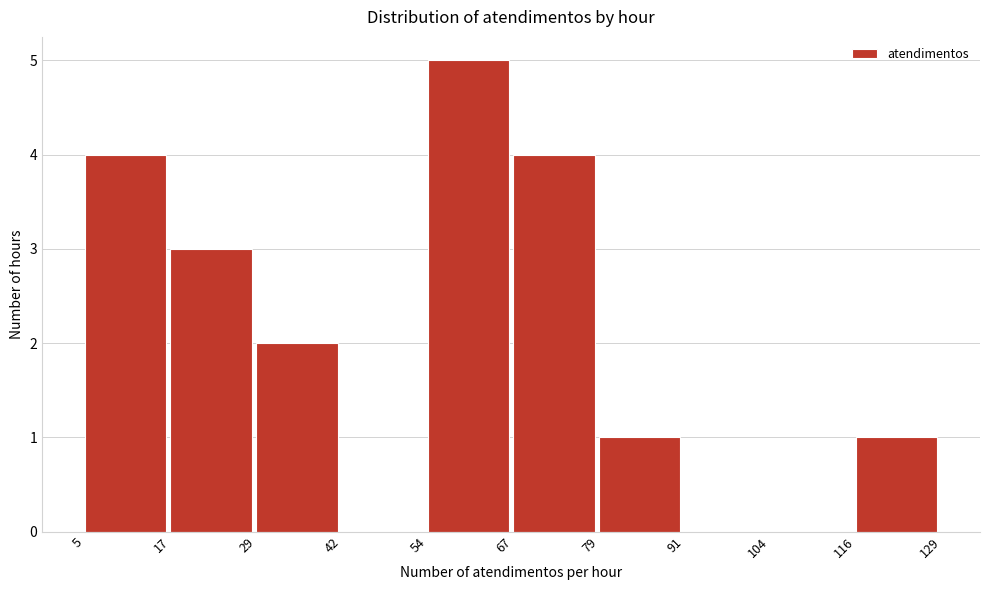

Reading left to right, transcribe this chart: for each bar, give the range it covers on the x-axis and its height. The values are not printed on the chart, so give them approximately, as read against the axis.

5 to 17: 4
17 to 29: 3
29 to 42: 2
42 to 54: 0
54 to 67: 5
67 to 79: 4
79 to 91: 1
91 to 104: 0
104 to 116: 0
116 to 129: 1